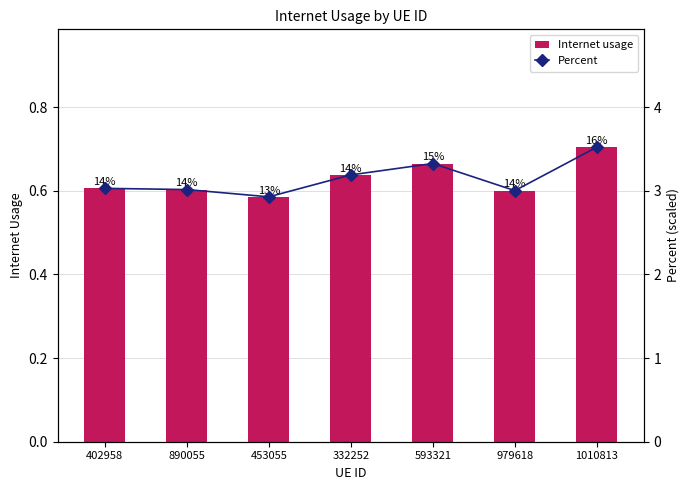

True or false: Percent has a value of 3.0 at 402958.

True